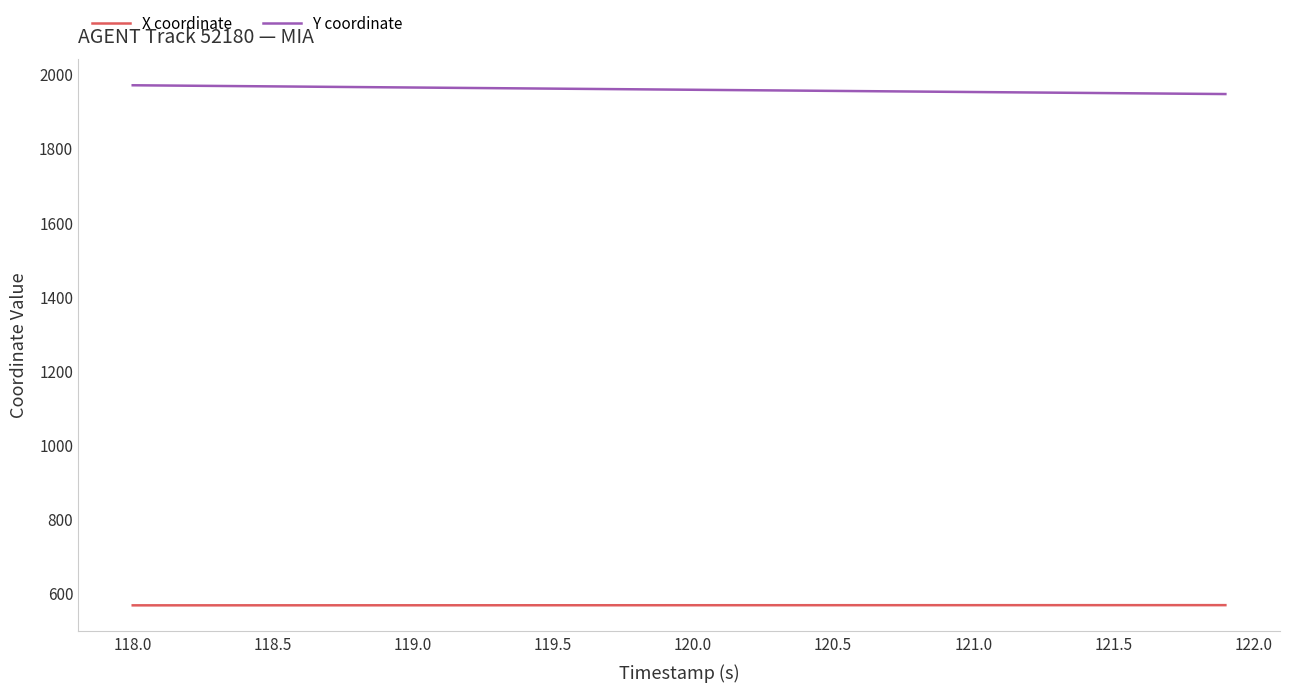

Rank the series by their maximum value, from lowest to highest.

X coordinate, Y coordinate